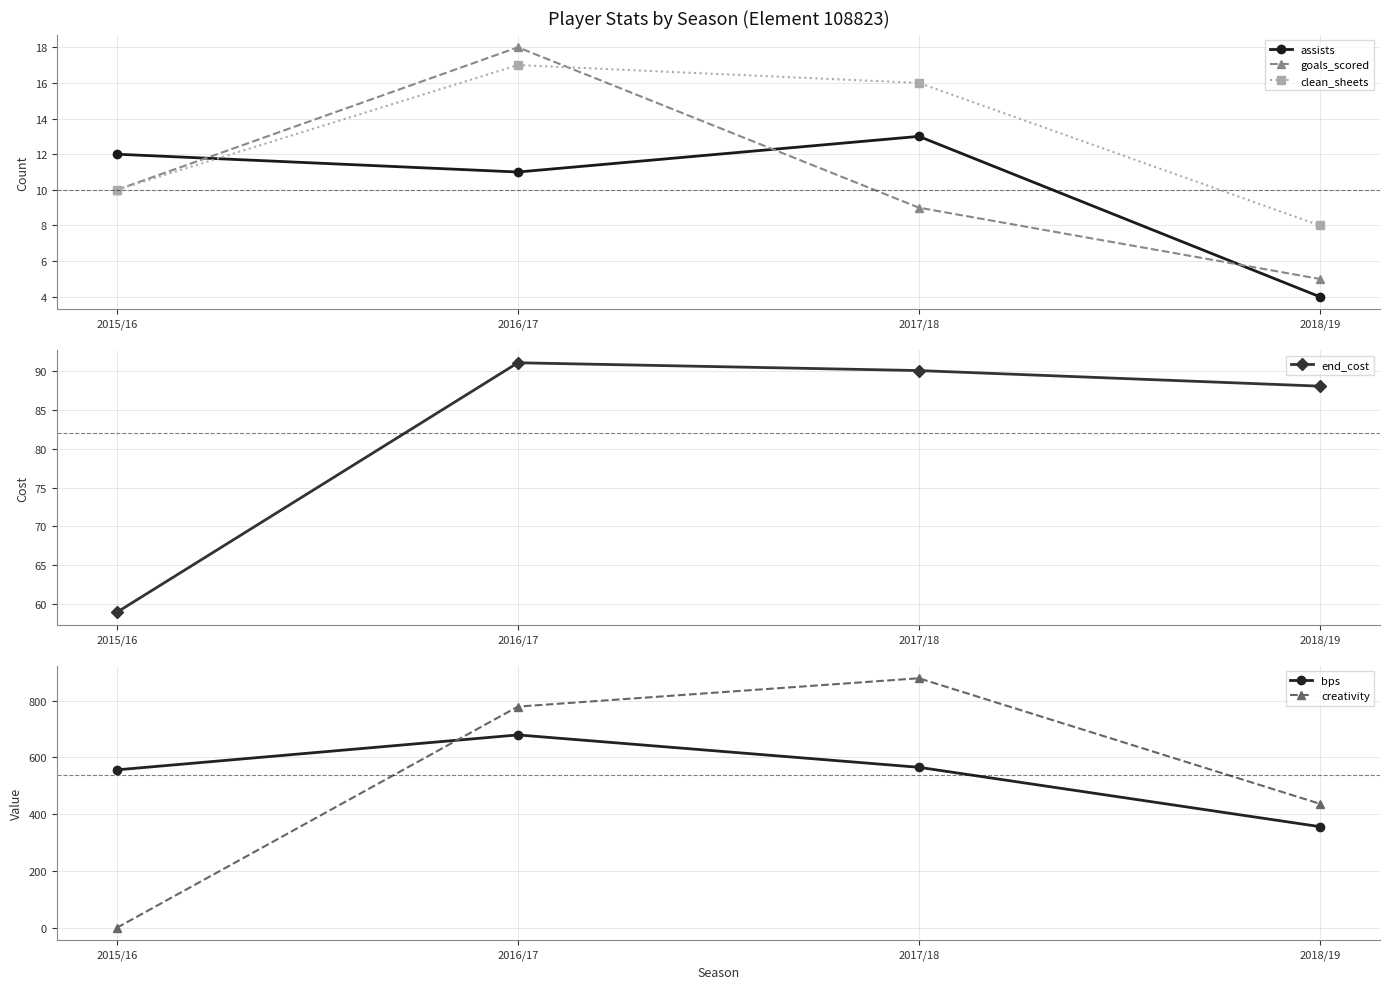

What is the value of the goals_scored point at the 1st from the left?

10